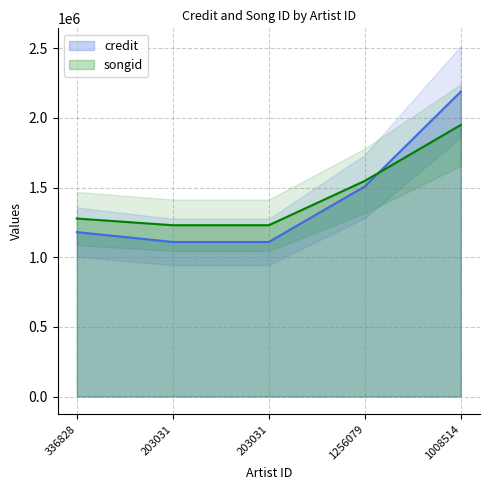

What is the value of the credit point at the 1st from the left?

1179913